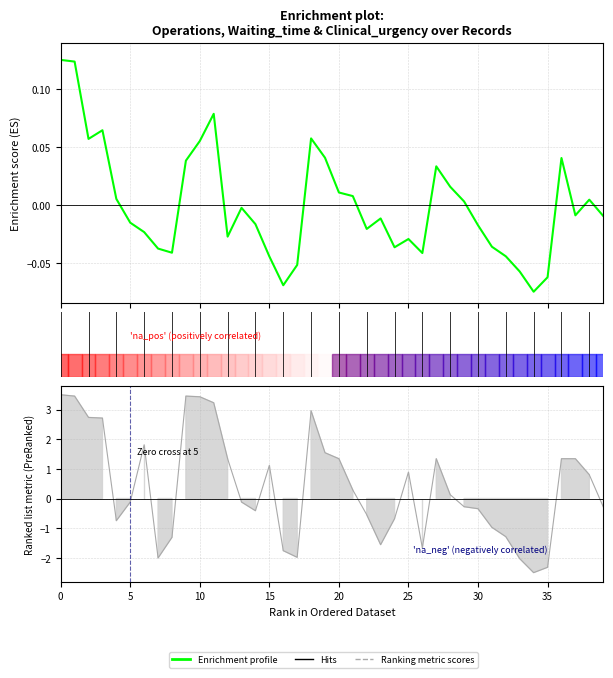

Reading right to left, list all the values displayed in this chart.

Waiting_time: 39=-0.0	38=0.0	37=-0.0	36=0.0	35=-0.1	34=-0.1	33=-0.1	32=-0.0	31=-0.0	30=-0.0	29=0.0	28=0.0	27=0.0	26=-0.0	25=-0.0	24=-0.0	23=-0.0	22=-0.0	21=0.0	20=0.0	19=0.0	18=0.1	17=-0.1	16=-0.1	15=-0.0	14=-0.0	13=-0.0	12=-0.0	11=0.1	10=0.1	9=0.0	8=-0.0	7=-0.0	6=-0.0	5=-0.0	4=0.0	3=0.1	2=0.1	1=0.1	0=0.1
Clinical_urgency: 39=-0.3	38=0.8	37=1.3	36=1.3	35=-2.3	34=-2.5	33=-2.0	32=-1.3	31=-1.0	30=-0.3	29=-0.3	28=0.1	27=1.3	26=-1.7	25=0.9	24=-0.7	23=-1.6	22=-0.5	21=0.3	20=1.3	19=1.5	18=3.0	17=-2.0	16=-1.8	15=1.1	14=-0.4	13=-0.1	12=1.3	11=3.2	10=3.4	9=3.5	8=-1.3	7=-2.0	6=1.8	5=-0.1	4=-0.7	3=2.7	2=2.7	1=3.5	0=3.5